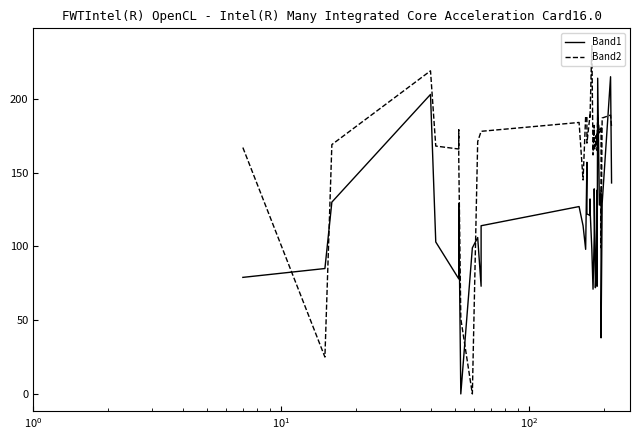

What are all the series names shown in the legend?

Band1, Band2